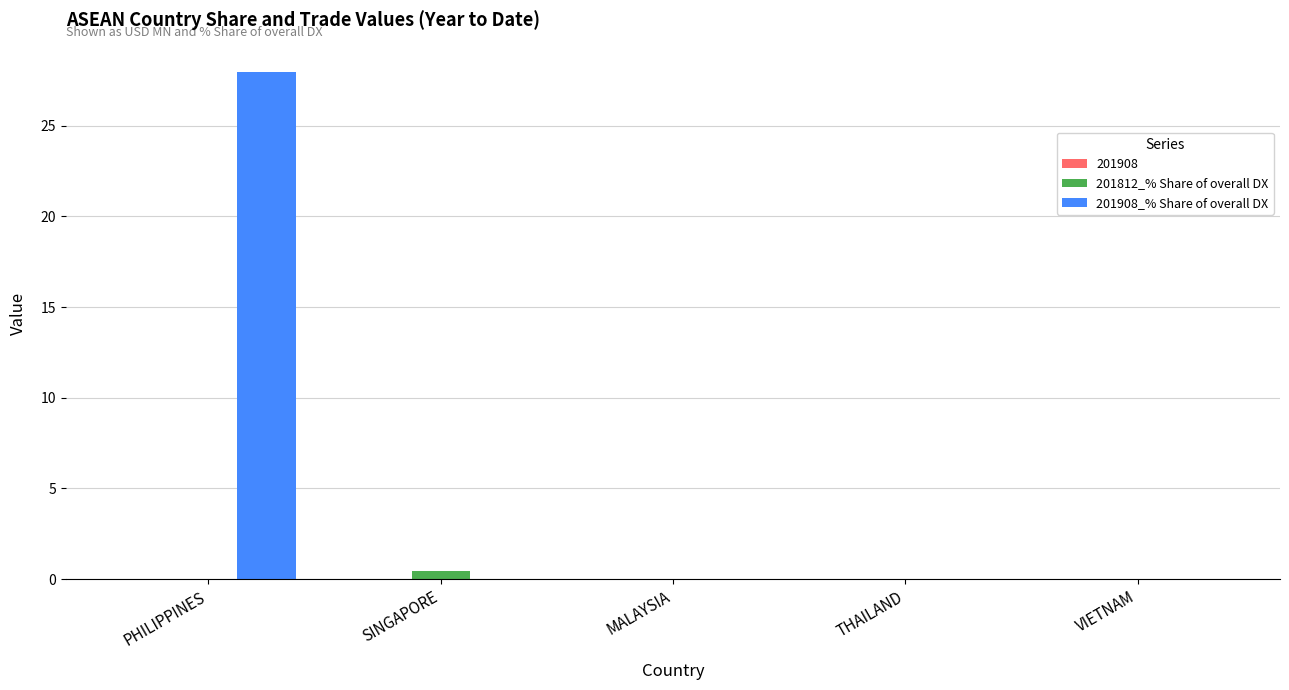

The 201812_% Share of overall DX series shows 0.0 at VIETNAM. True or false?

True